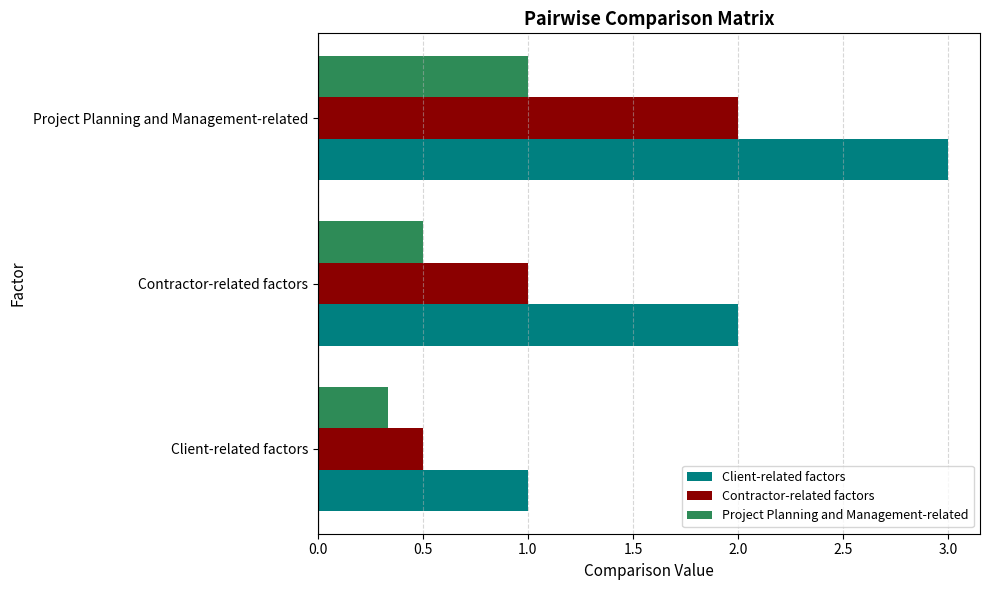

How many data points in Contractor-related factors are less than 1?

1